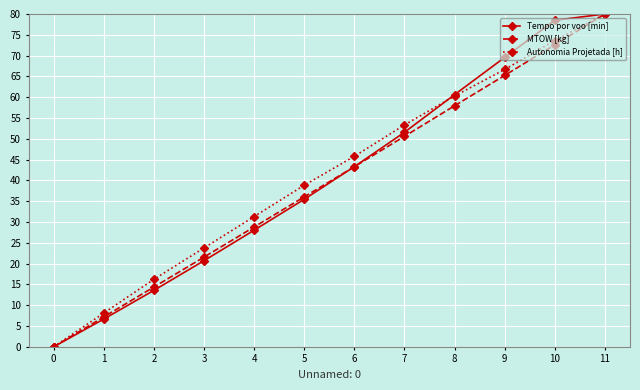

Reading left to right, what are all the values shown in this chart?

Tempo por voo [min]: 0=0.0	1=6.7	2=13.6	3=20.7	4=28.0	5=35.5	6=43.3	7=51.6	8=60.6	9=69.6	10=78.5	11=80.0
MTOW [kg]: 0=0.0	1=7.2	2=14.4	3=21.6	4=28.8	5=36.1	6=43.3	7=50.6	8=57.9	9=65.2	10=72.6	11=80.0
Autonomia Projetada [h]: 0=0.0	1=8.1	2=16.2	3=23.8	4=31.3	5=38.8	6=45.8	7=53.3	8=60.3	9=66.7	10=73.6	11=80.0